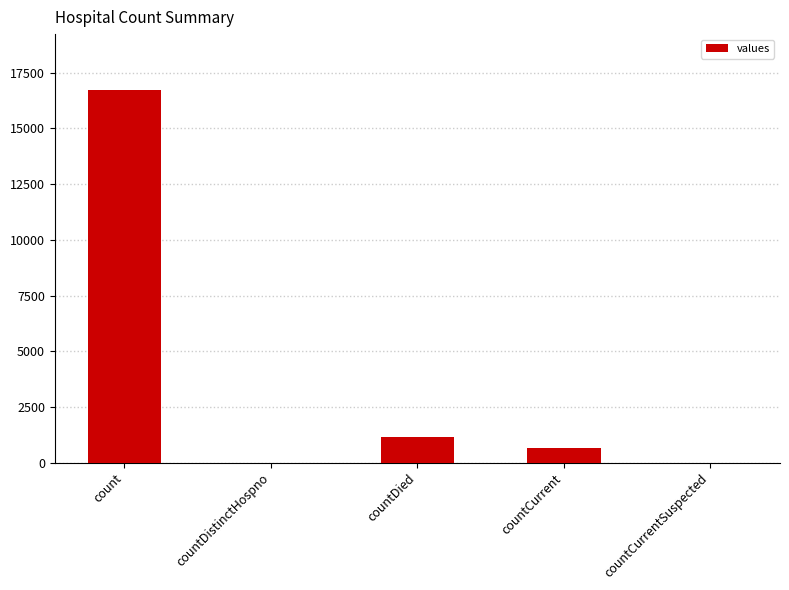

What is the sum of the values at countCurrentSuspected and countCurrent?

668